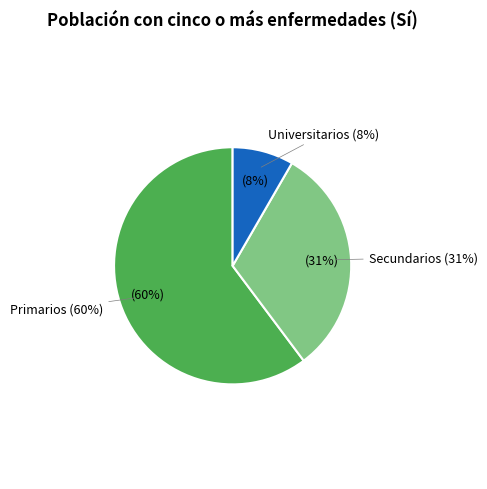

How many slices are in this pie chart?

3